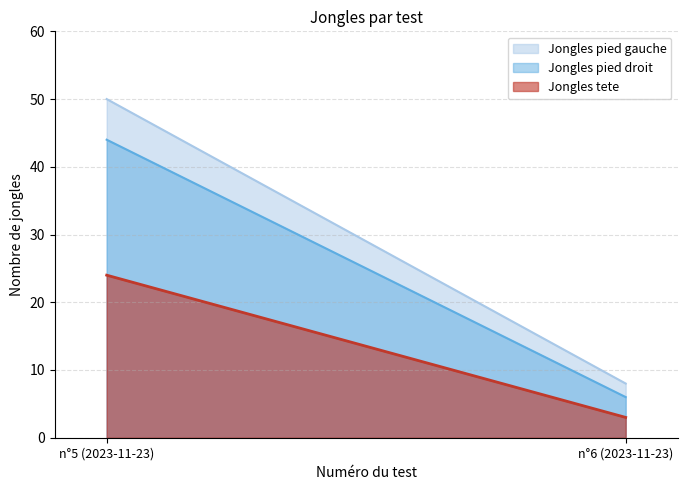

What is the sum of the Jongles pied gauche values at n°5 (2023-11-23) and n°6 (2023-11-23)?

58